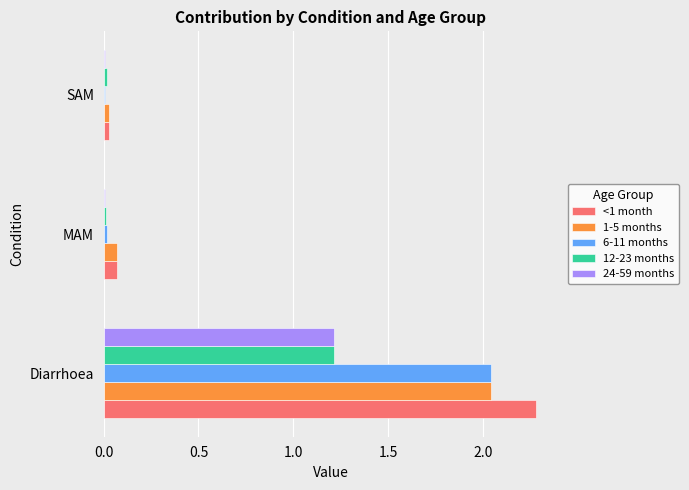

What is the total value across all series at Diarrhoea?

8.8